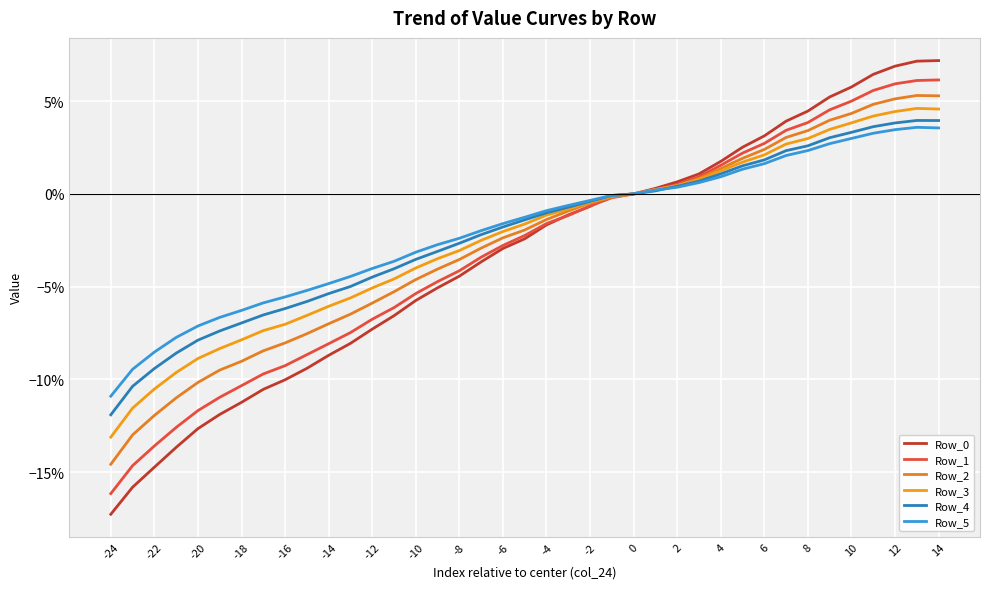

Does the chart have visible grid lines?

Yes